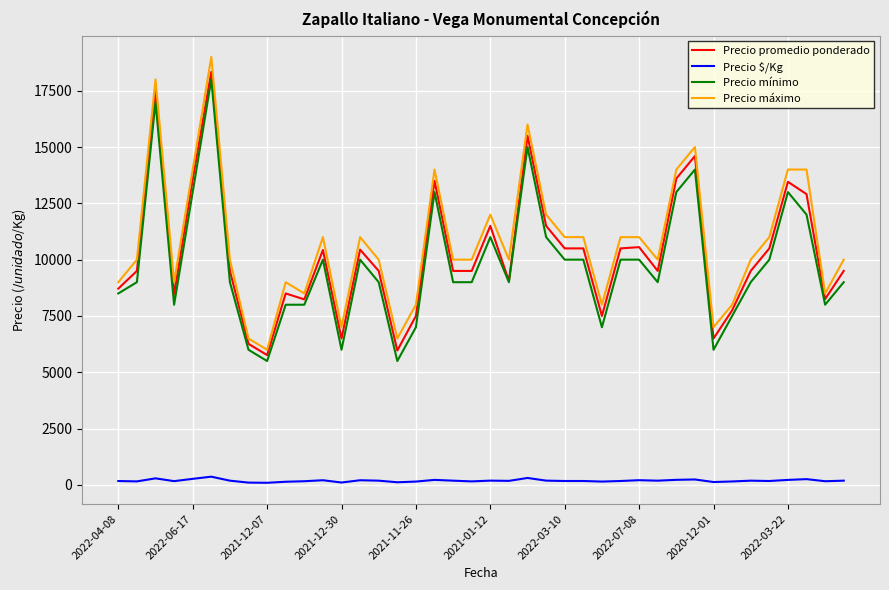

How many lines are shown in the chart?

4